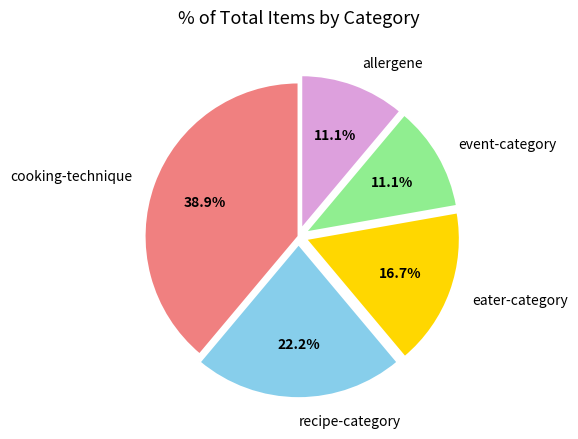

Does any single category account for the majority?

No